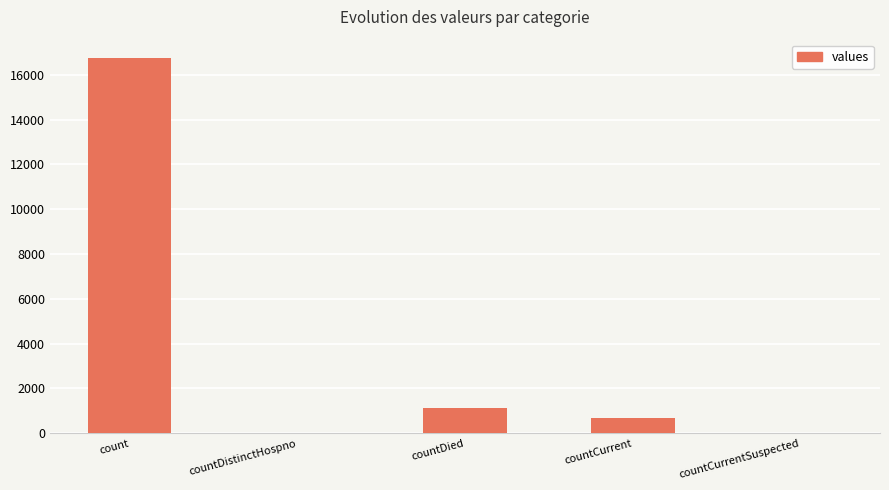

What is the maximum value shown in the chart?

16729